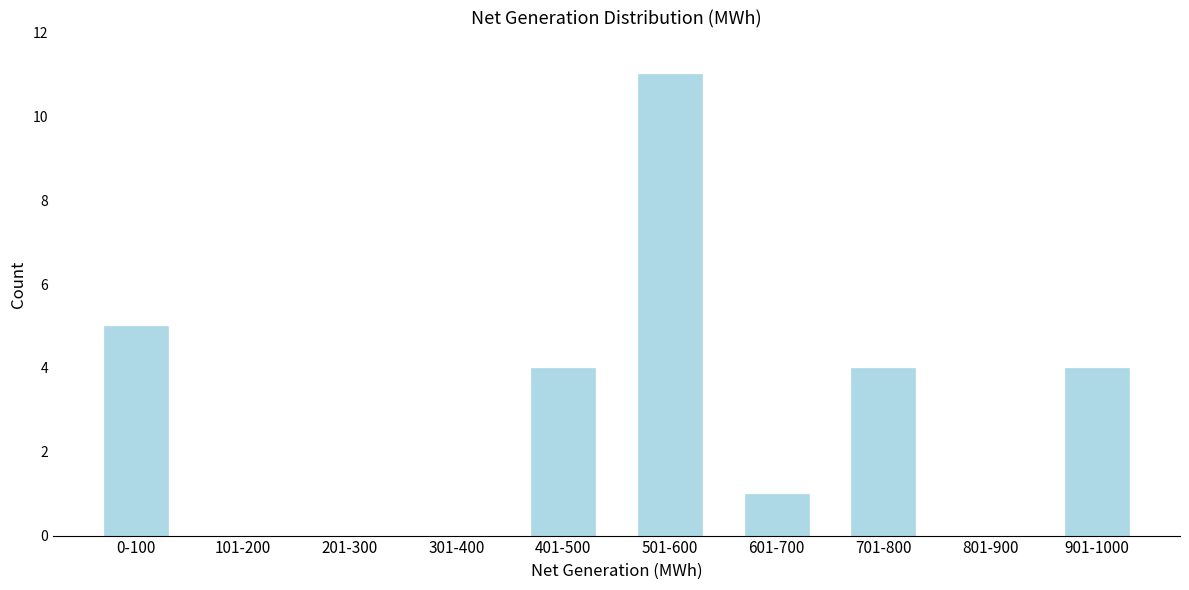

Reading left to right, extract all data points from this chart.

0-100=5	101-200=0	201-300=0	301-400=0	401-500=4	501-600=11	601-700=1	701-800=4	801-900=0	901-1000=4